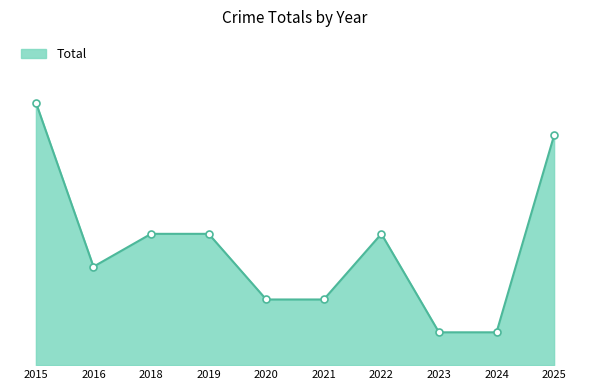

Is this an area chart (filled region under the line)?

Yes